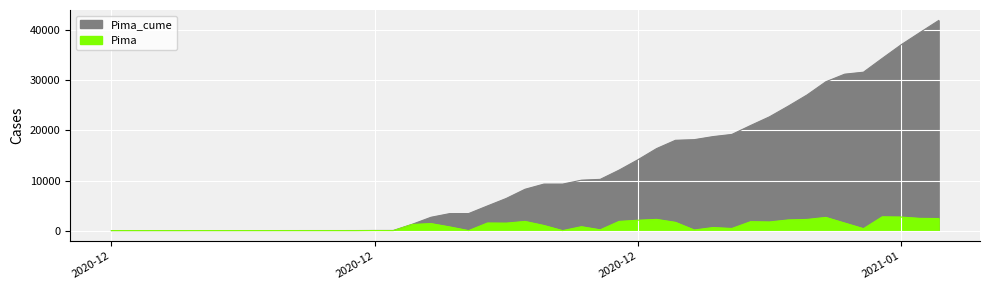

How many data points in Pima are above 1030?

19